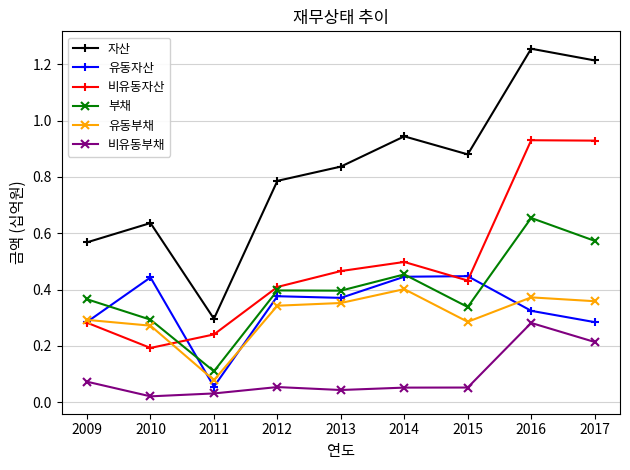

The 유동부채 series shows 0.3 at 2010. True or false?

True